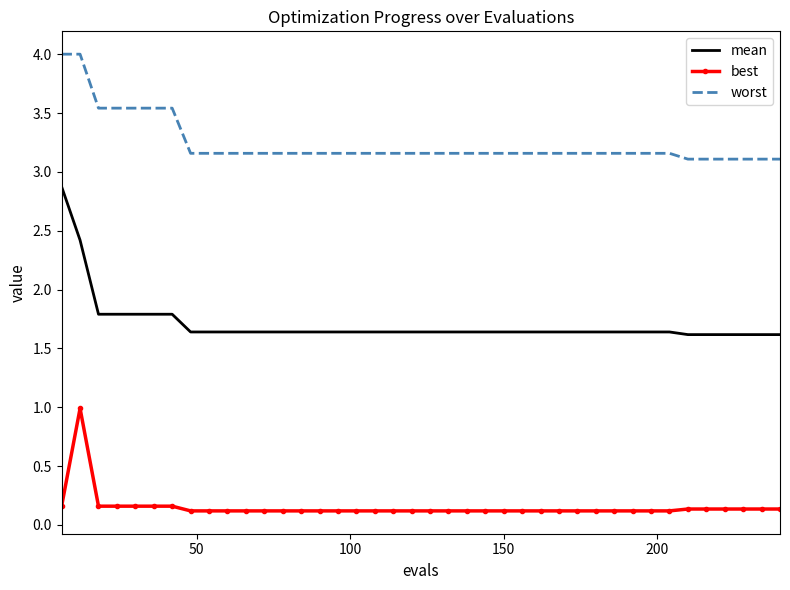

Rank the series by their maximum value, from highest to lowest.

worst, mean, best